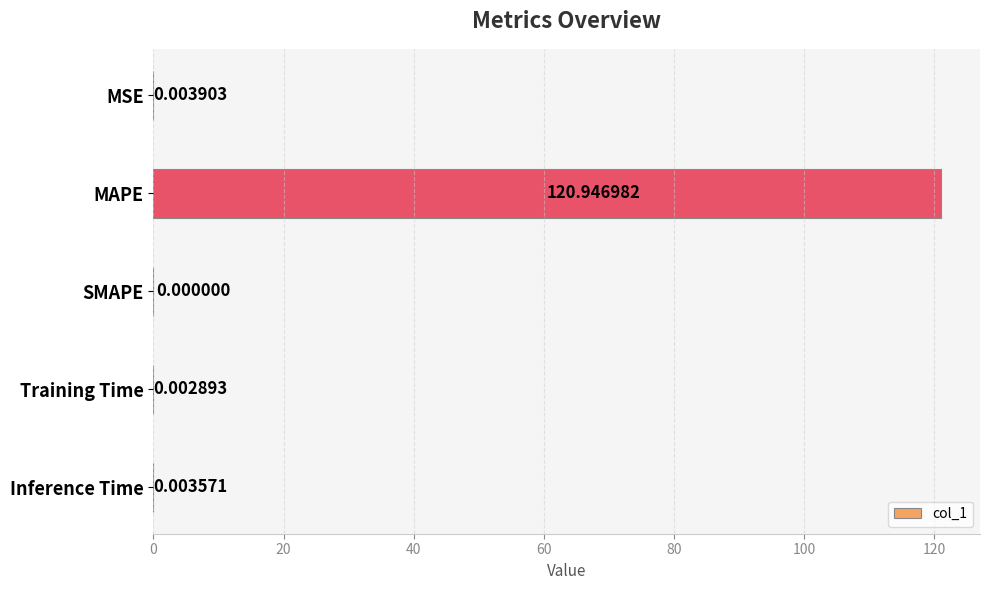

What is the sum of the values at SMAPE and MAPE?

120.9